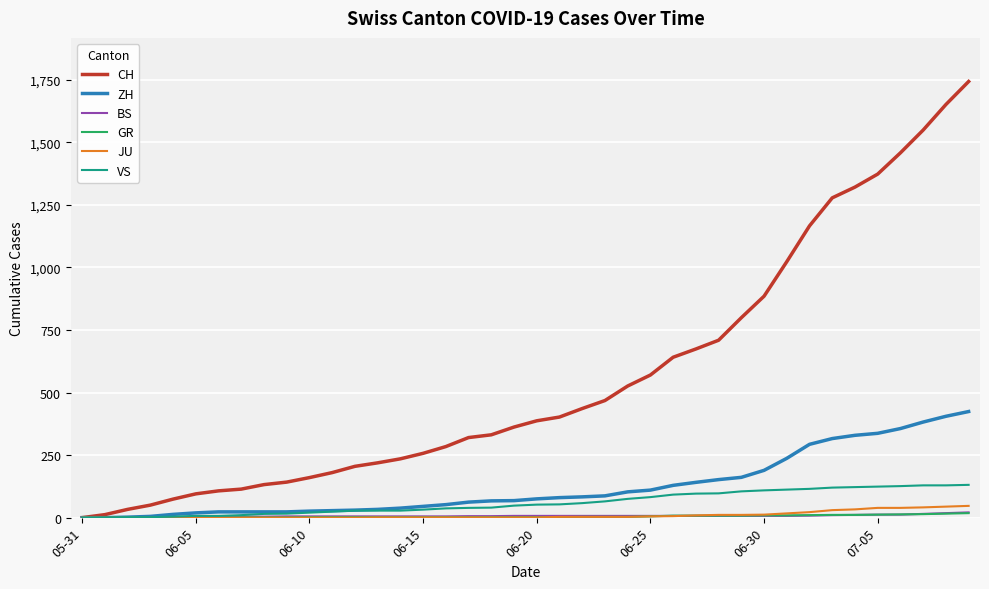

What is the greatest value displayed?

1743